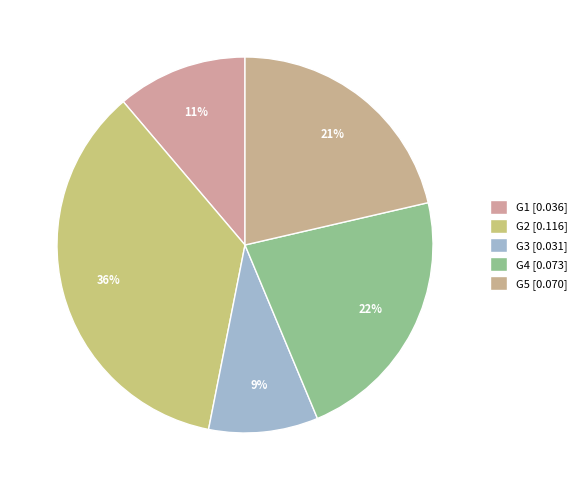

Is G3 the majority of the pie?

No